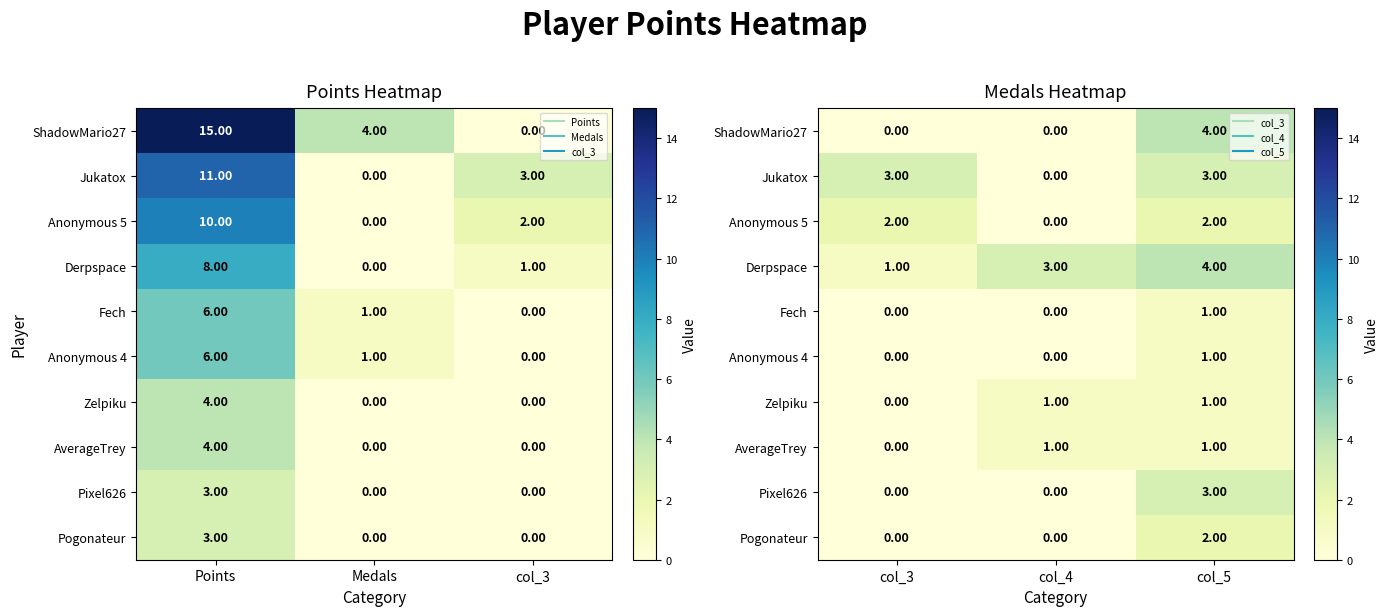

How many distinct data groups are displayed?

10